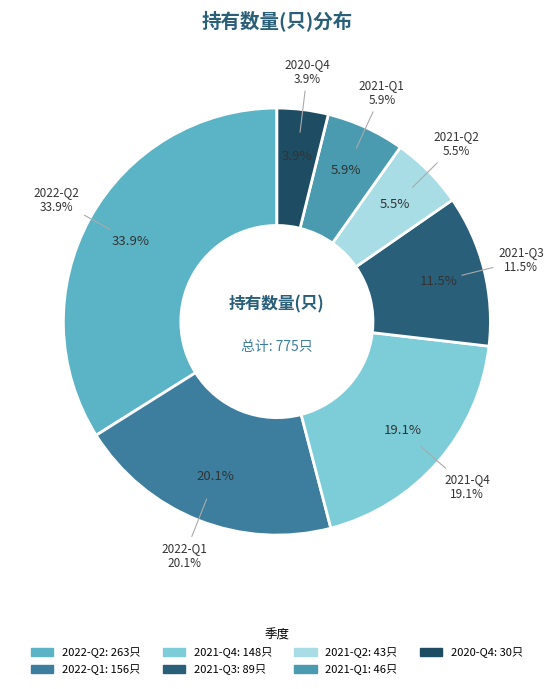

Which slice is the smallest?

2020-Q4